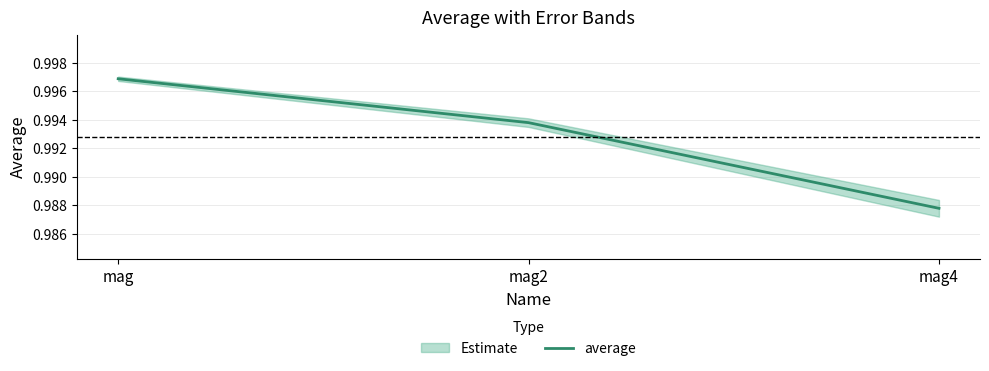

Rank the categories by value from highest to lowest.

mag, mag2, mag4